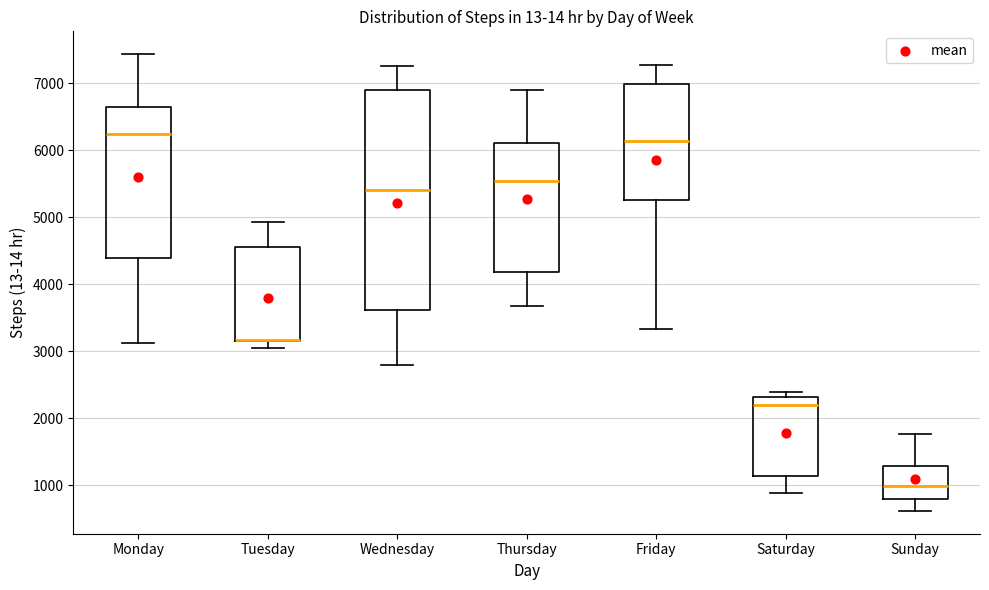

Reading left to right, read every box against the y-axis: the position of its median line, the range the box covers, and the ends of its whiskers. The values are not printed on the chart, so give them approximately, as read against the axis.

Monday: median 6200, box 4400 to 6700, whiskers 3100 to 7400
Tuesday: median 3200 (drawn on the box's lower edge), box 3100 to 4600, whiskers 3000 to 4900
Wednesday: median 5400, box 3600 to 6900, whiskers 2800 to 7300
Thursday: median 5500, box 4200 to 6100, whiskers 3700 to 6900
Friday: median 6100, box 5300 to 7000, whiskers 3300 to 7300
Saturday: median 2200, box 1100 to 2300, whiskers 900 to 2400
Sunday: median 1000, box 800 to 1300, whiskers 600 to 1800